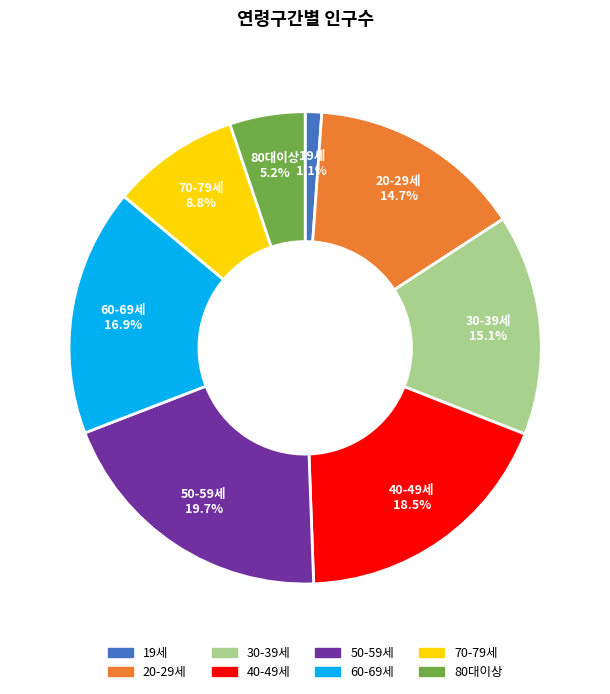

Count the number of slices in the pie.

8